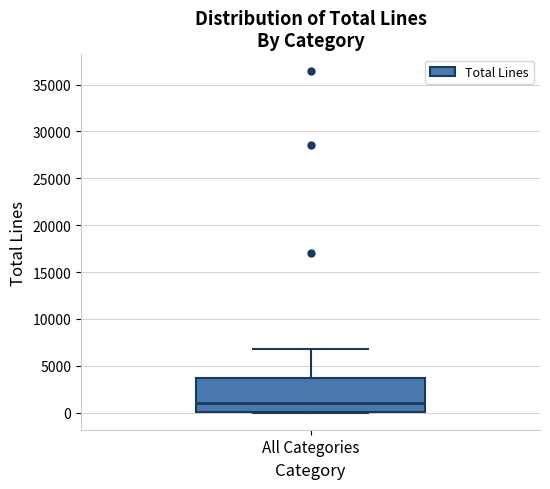

Transcribe this box plot: give where the median line is, the range the box spans, and where the two whiskers end, as read against the y-axis. The values are not printed on the chart, so give them approximately, as read against the axis.

median 1000, box 0 to 3500, whiskers 0 to 7000